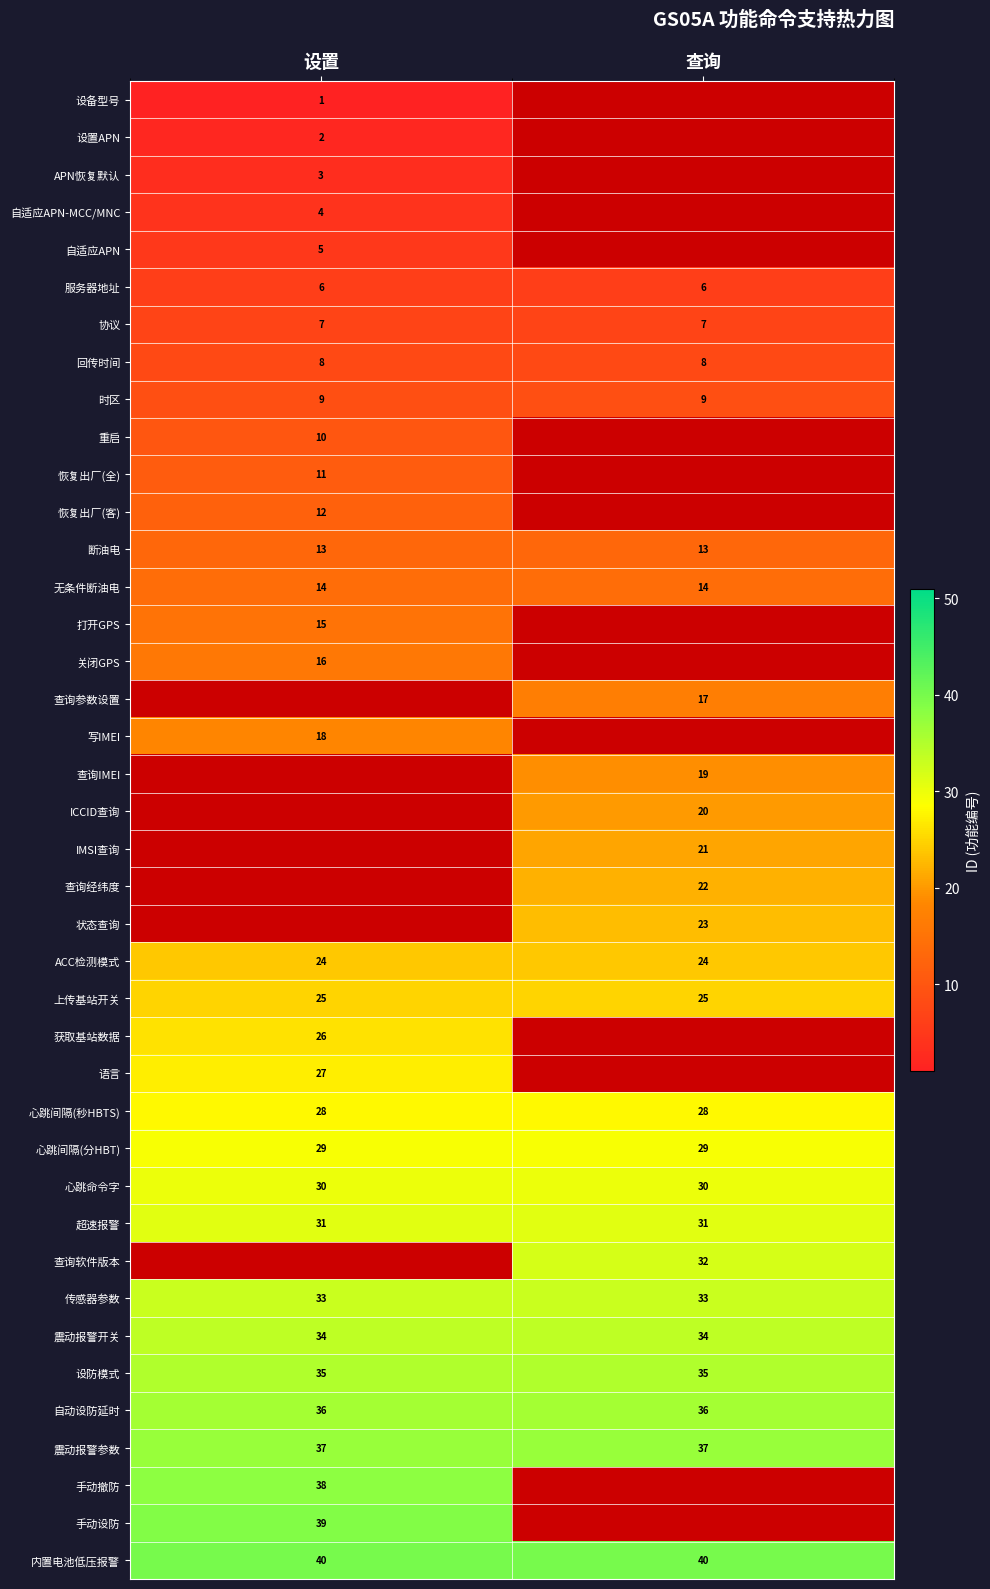

True or false: 自动设防延时 has a value of 20 at 查询.

False